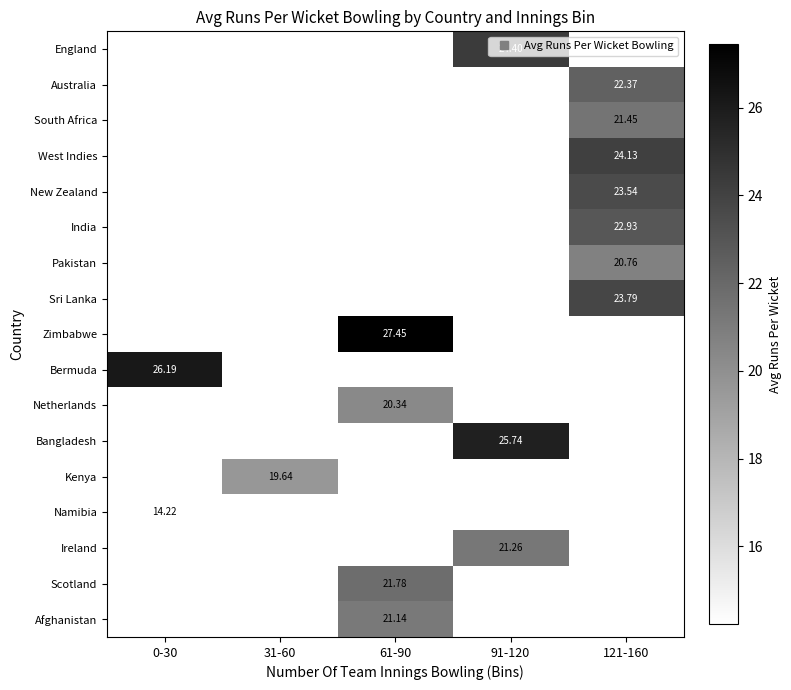

How many positive values does the New Zealand series have?

1